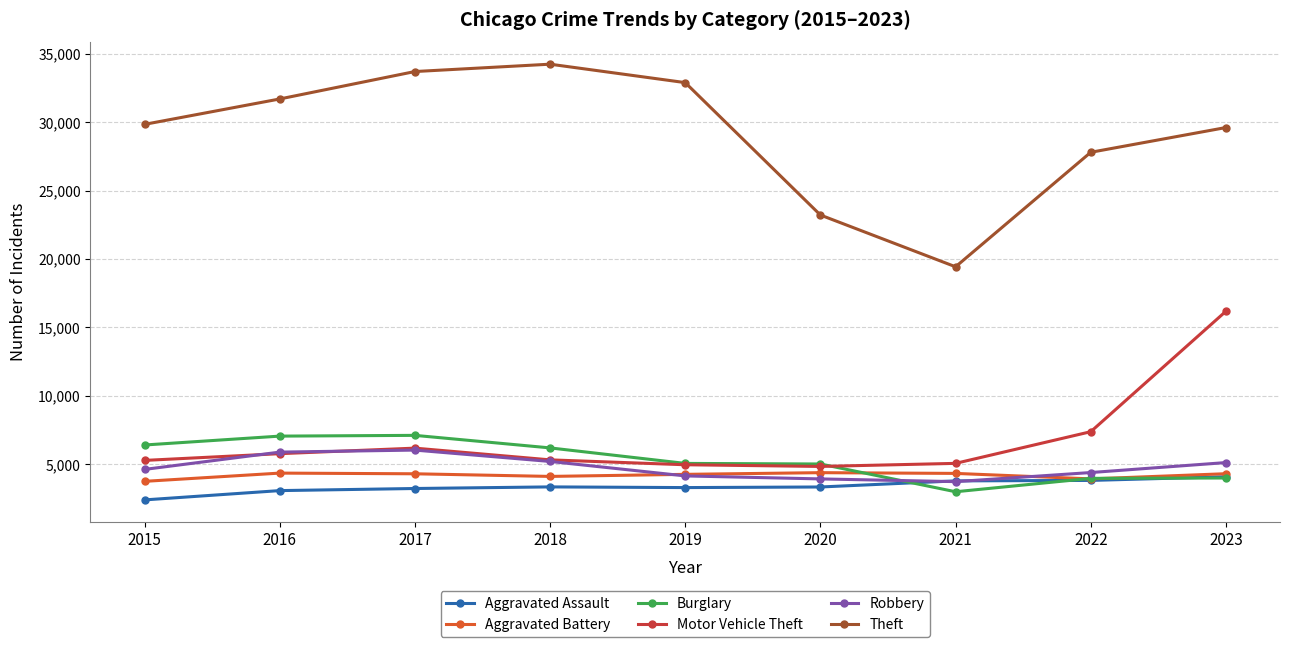

Which series has the widest spread of values?

Theft